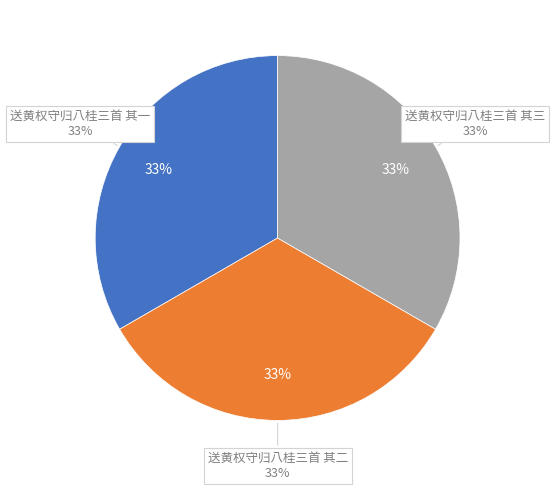

What percentage is the 送黄权守归八桂三首 其三 slice, to the nearest percent?

33%